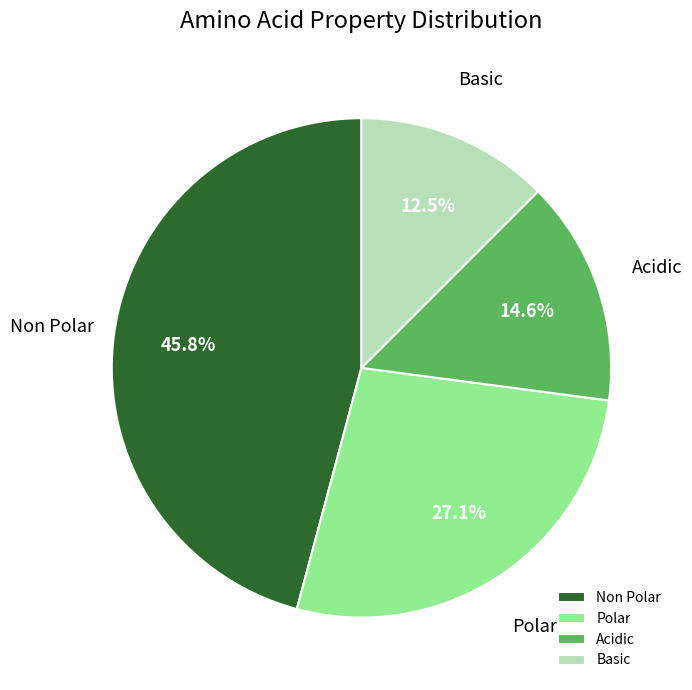

Does Polar account for over 50% of the chart?

No